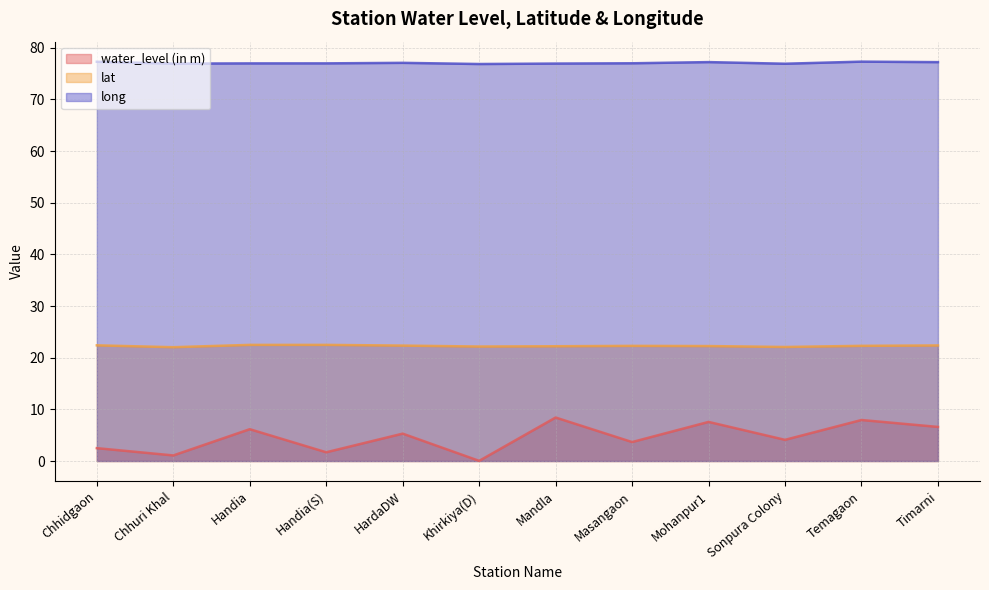

At which label does lat reach its minimum?

Chhuri Khal